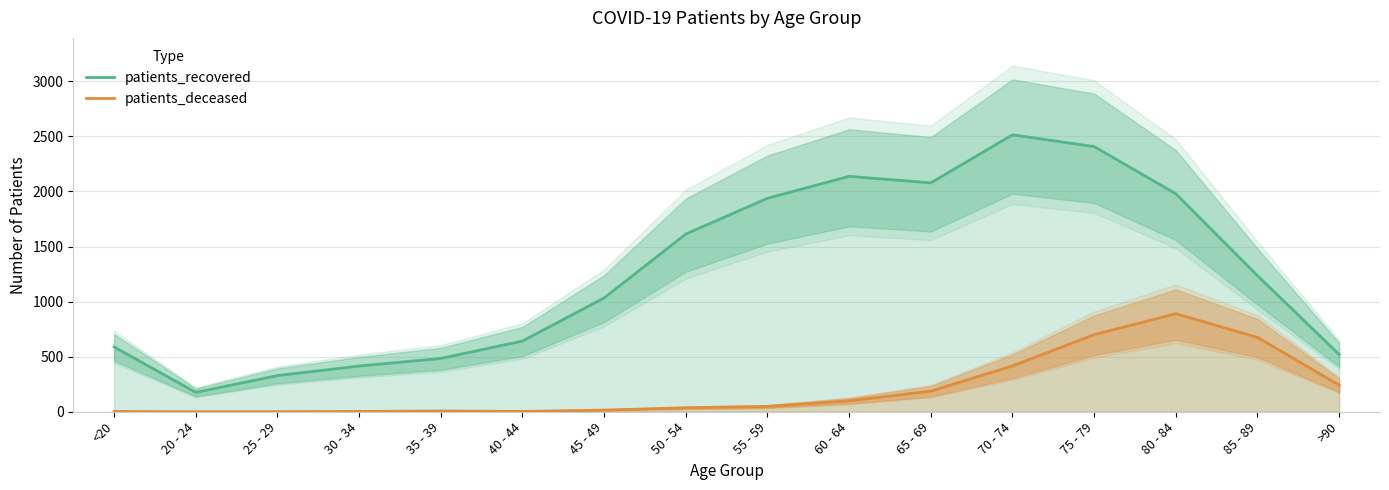

At which category is the sum across all series the highest?

75 - 79